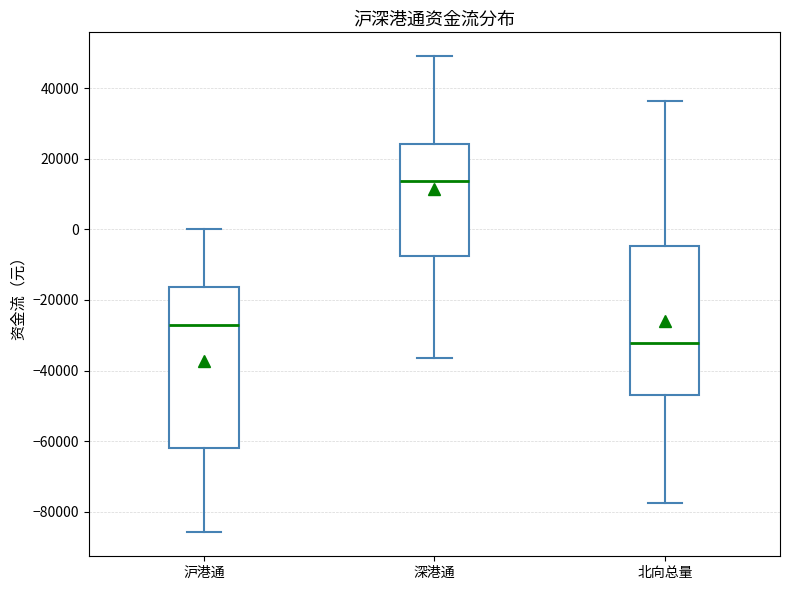

Where does the lower whisker of the box for 深港通 end on the y-axis? The values are not printed on the chart, so give them approximately, as read against the axis.

-36000